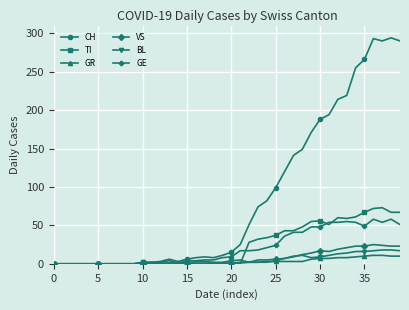

Which series has the largest total across all categories?

CH